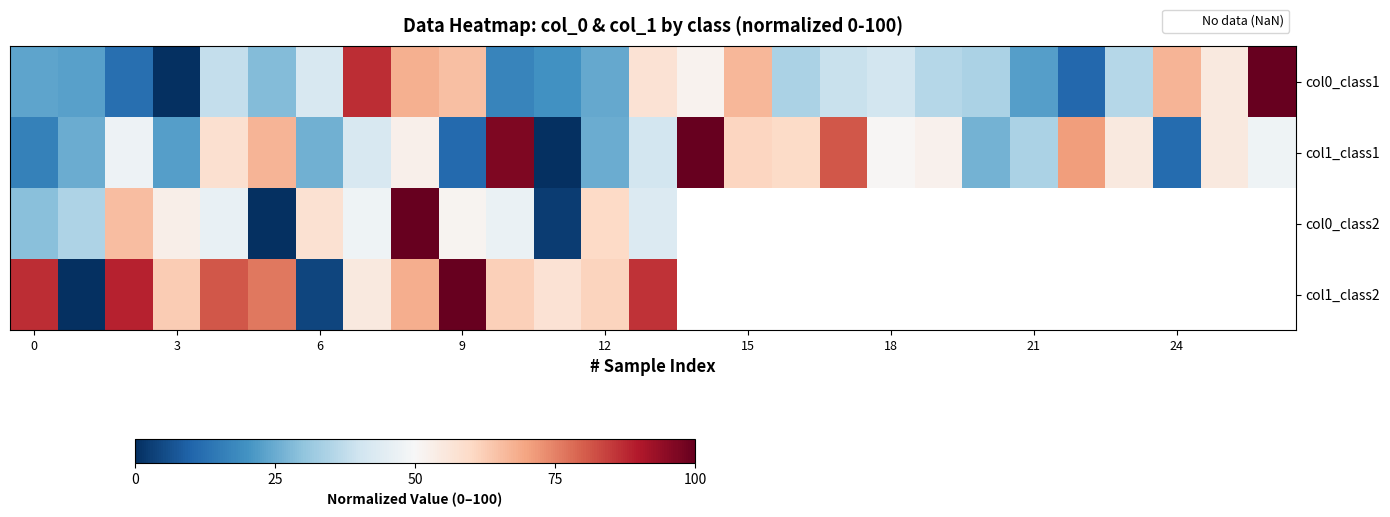

List the series in order of their overall mean, lowest first.

col0_class1, col1_class1, col0_class2, col1_class2